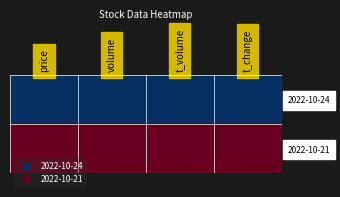

What is the maximum value shown in the chart?

1